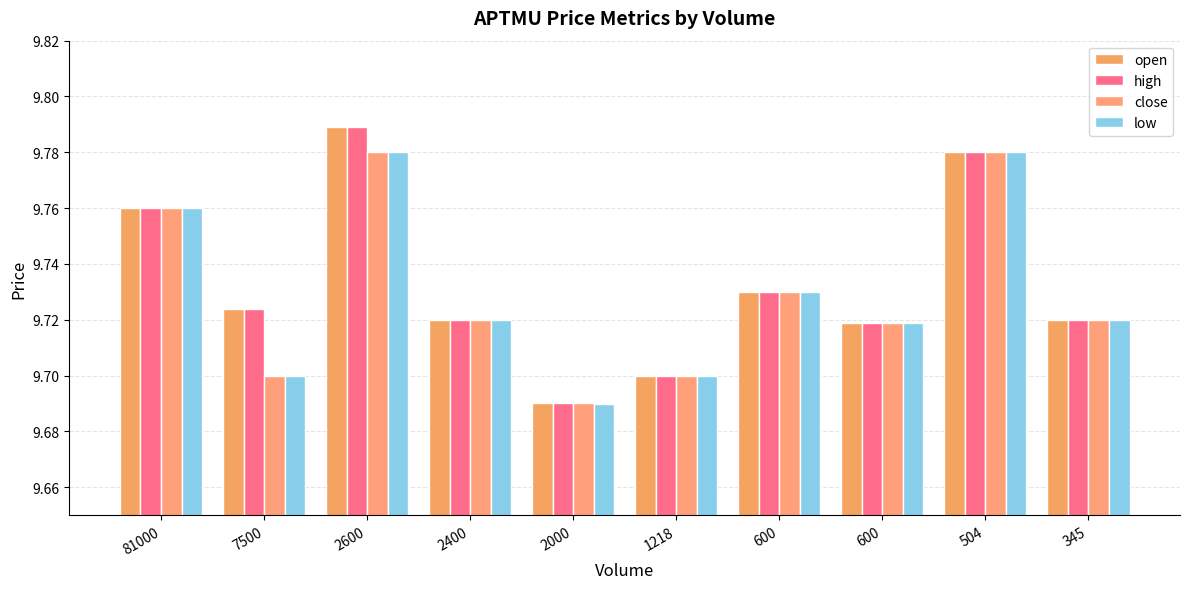

Does the chart contain stacked bars?

No